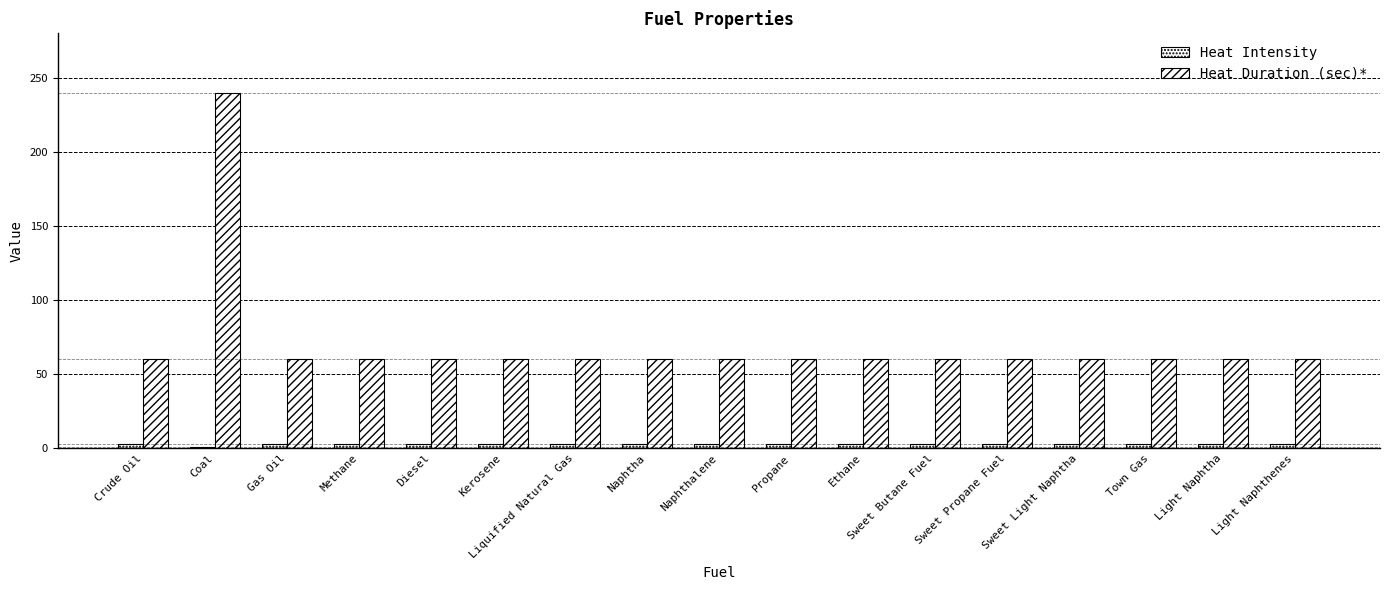

How many bars are there in each group?

2